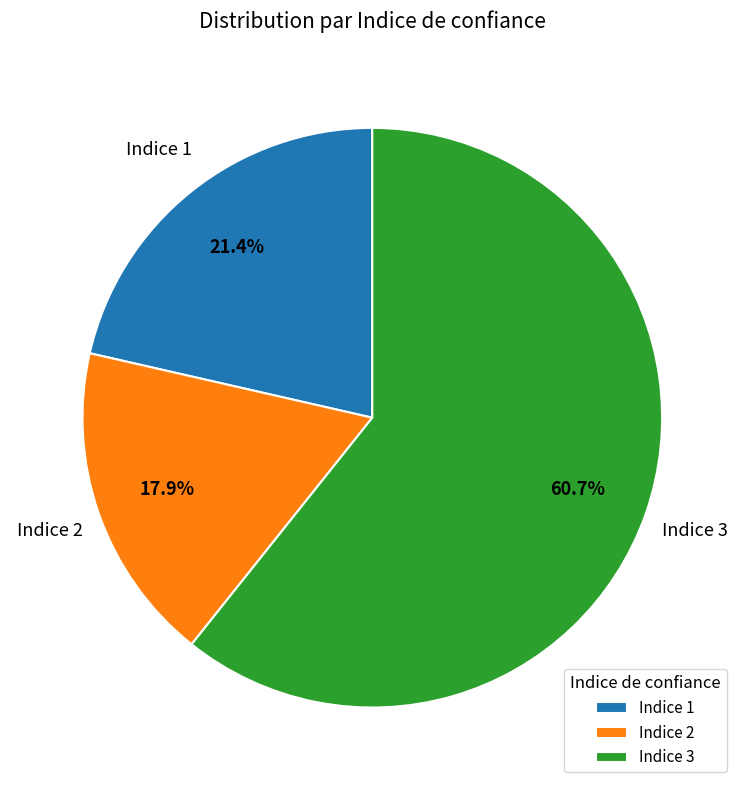

Count the number of slices in the pie.

3